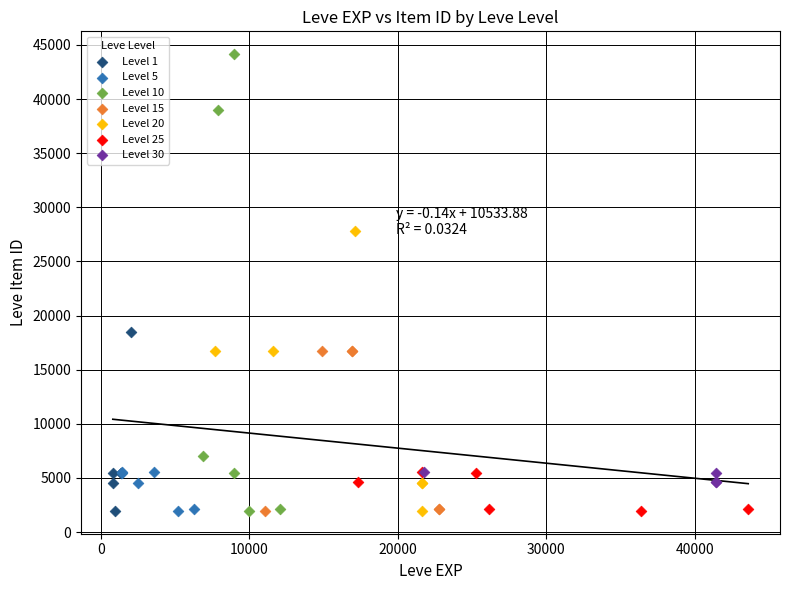

Which series has the largest Y range (max minus min)?

Level 10